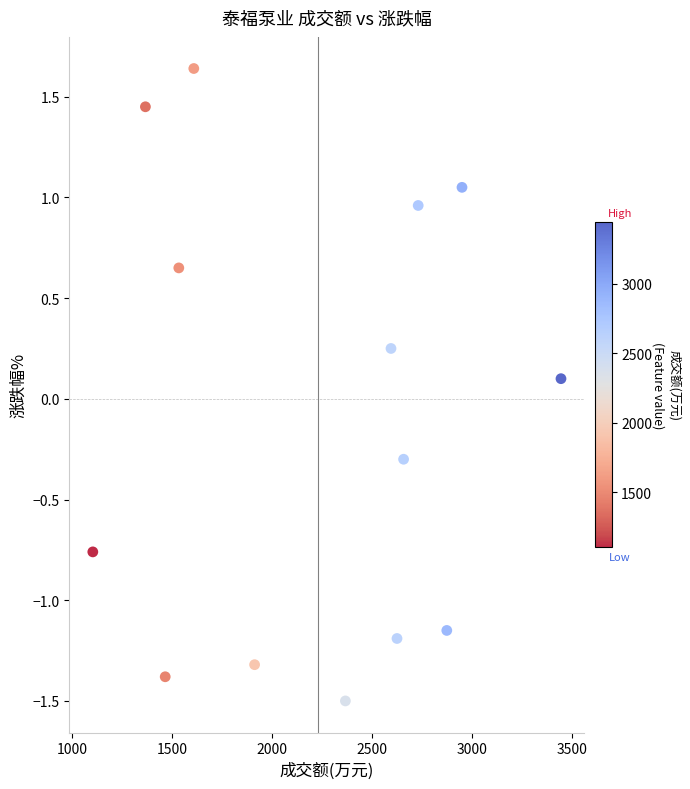

Count the number of points in this scatter plot.

14